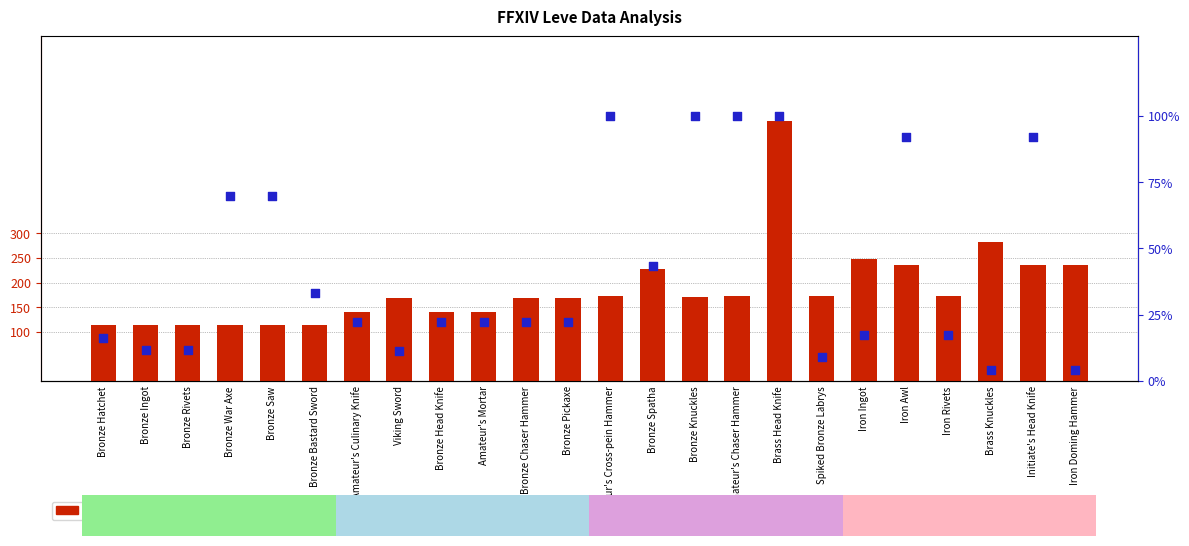

Which series has the largest Y range (max minus min)?

leve gil %